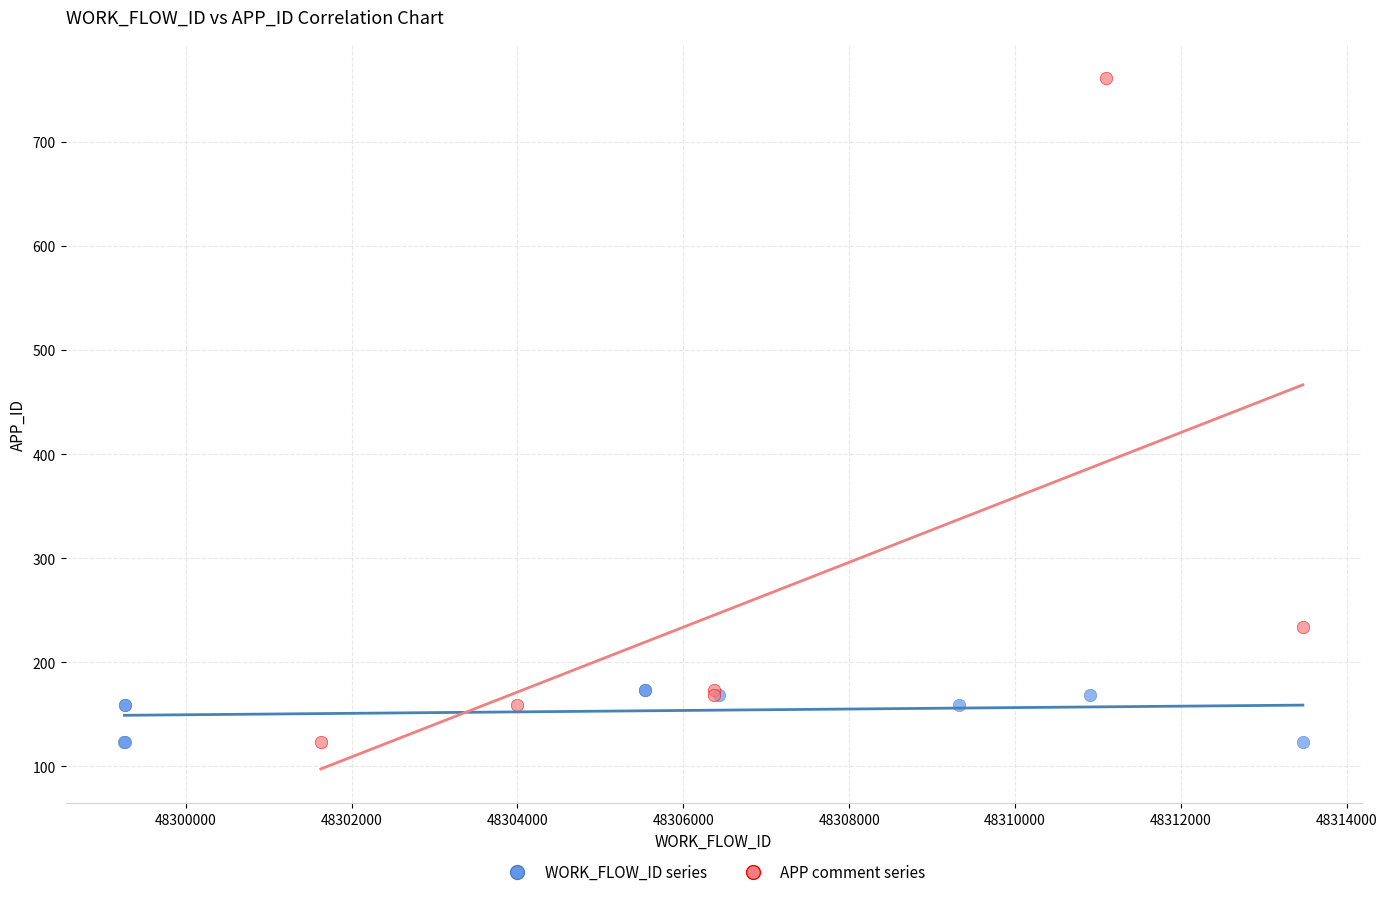

Which series has the widest spread of Y values?

APP comment series